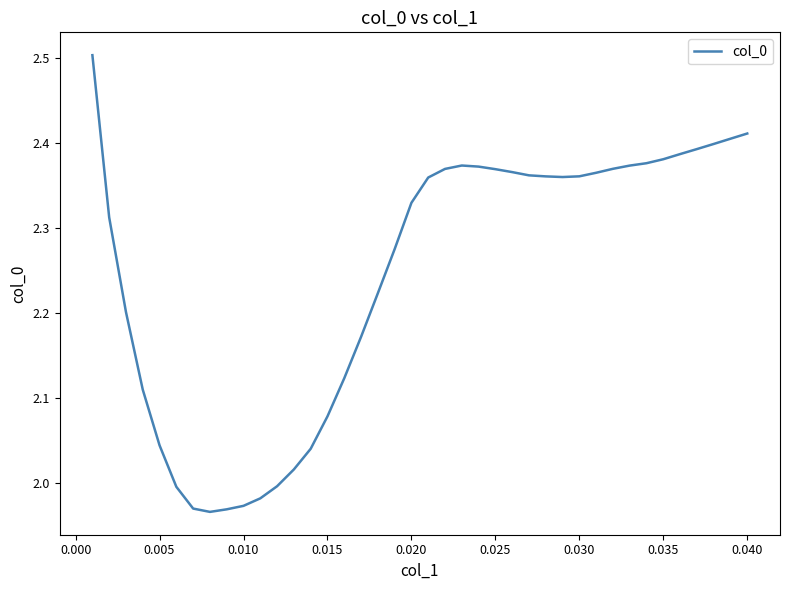

What is the greatest value displayed?

2.5